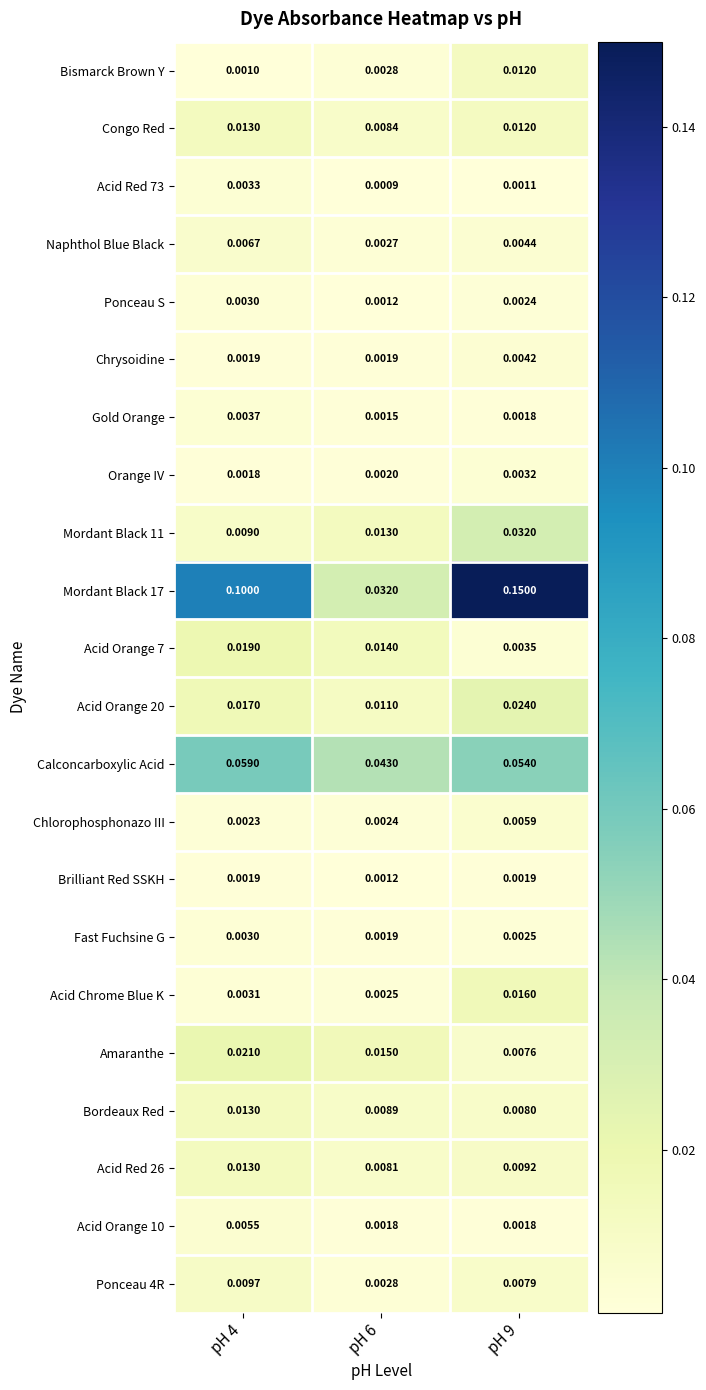

Is the value of Acid Chrome Blue K at pH 4 greater than the value of Fast Fuchsine G at pH 6?

Yes